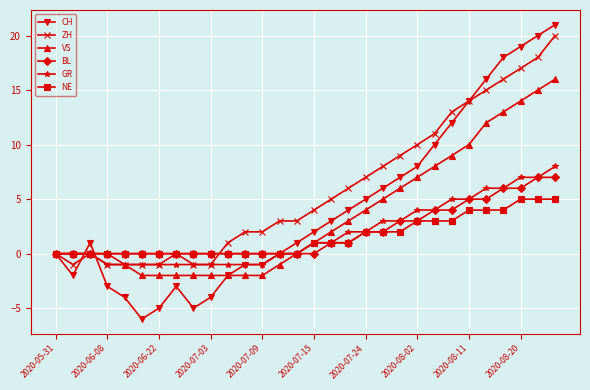

What is the maximum value for VS?

16